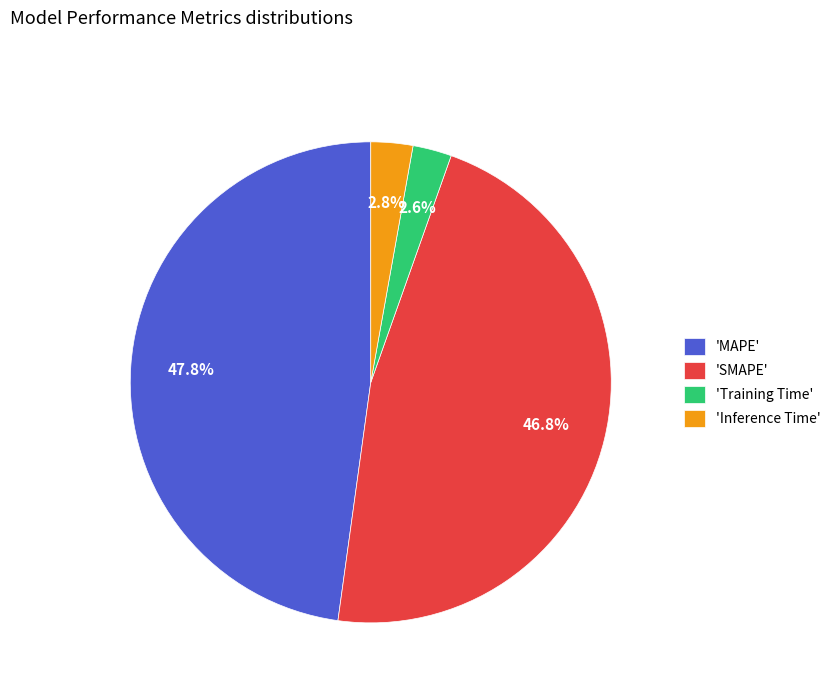

Count the number of slices in the pie.

4